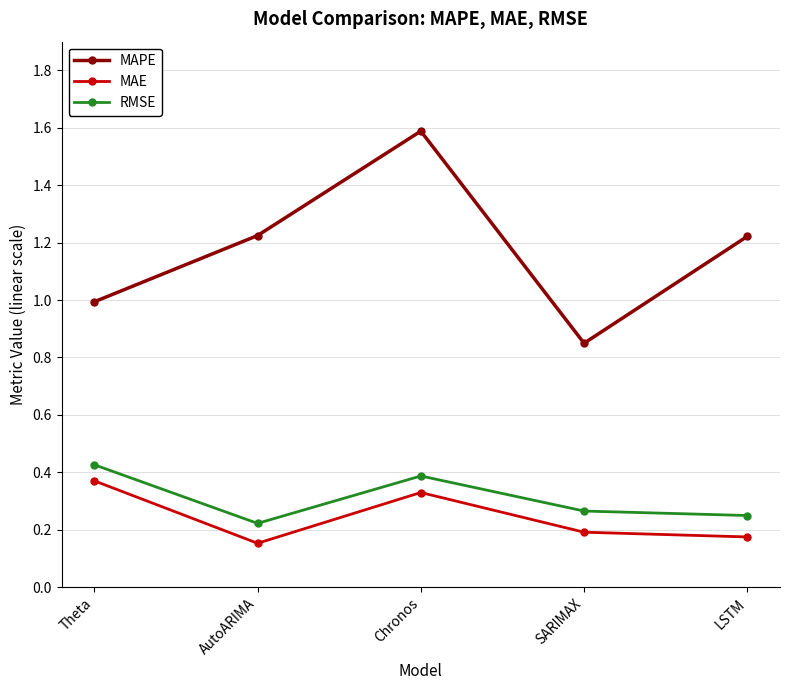

True or false: MAE and MAPE cross at least once.

False